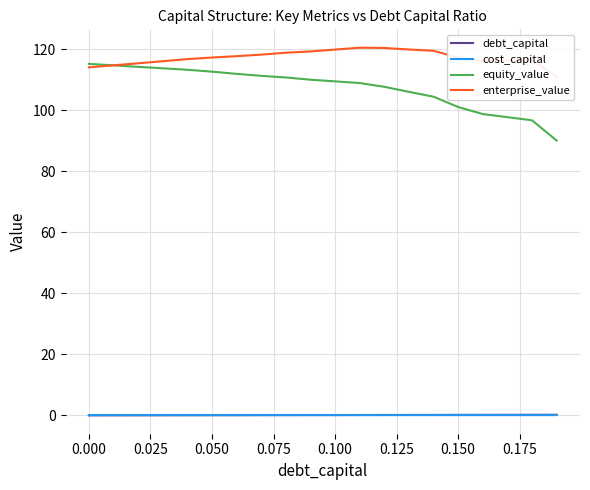

True or false: debt_capital and equity_value intersect in this chart.

False